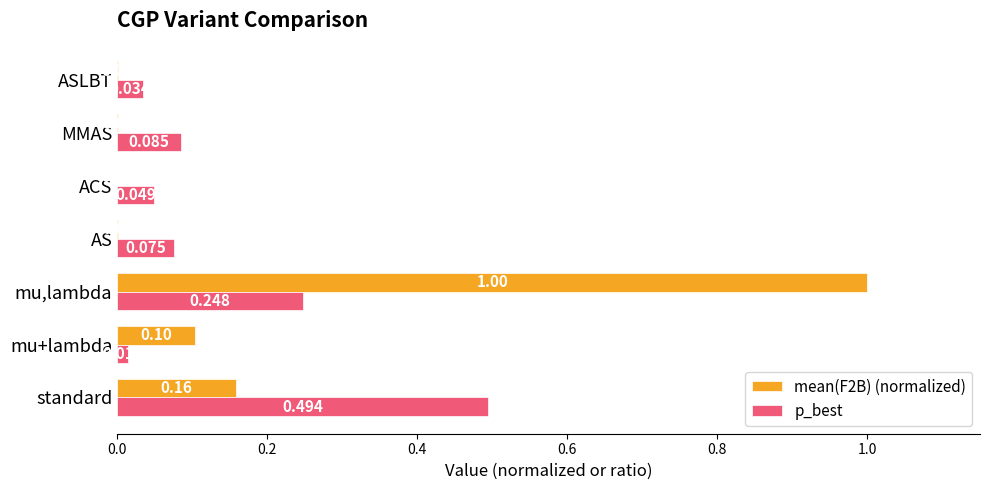

At which label does p_best reach its peak?

standard